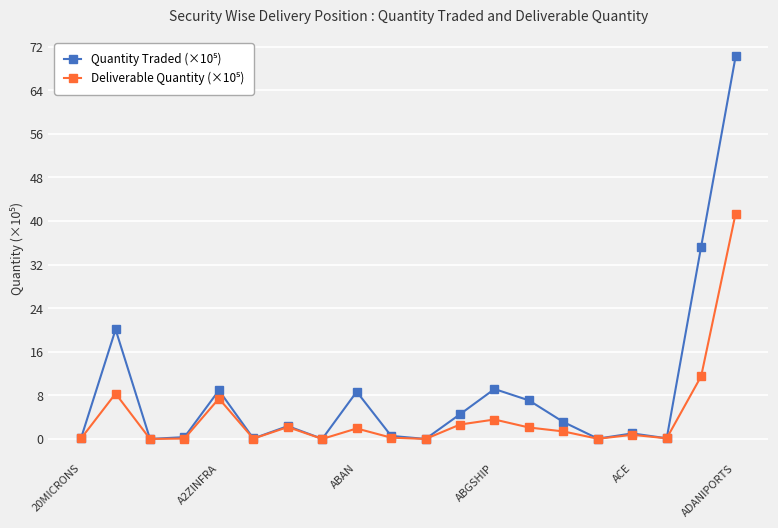

What is the maximum value shown in the chart?

70.2